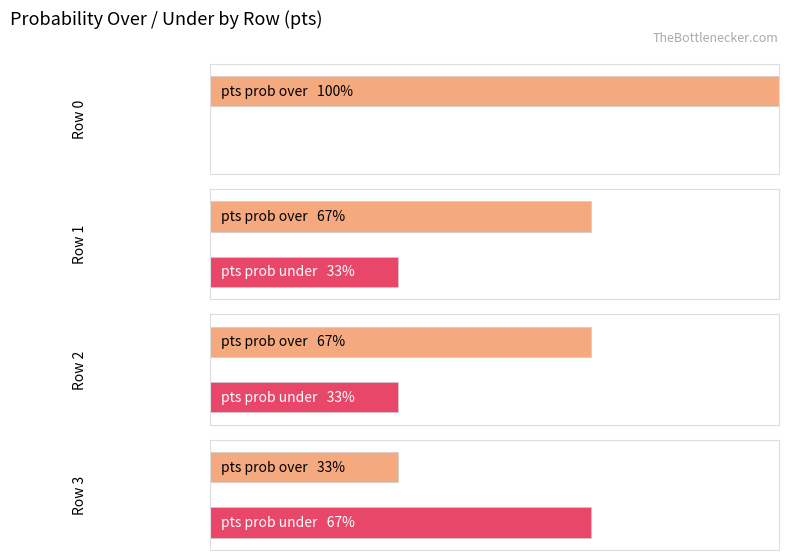

The value of pts prob over at 0 is 100. True or false?

True